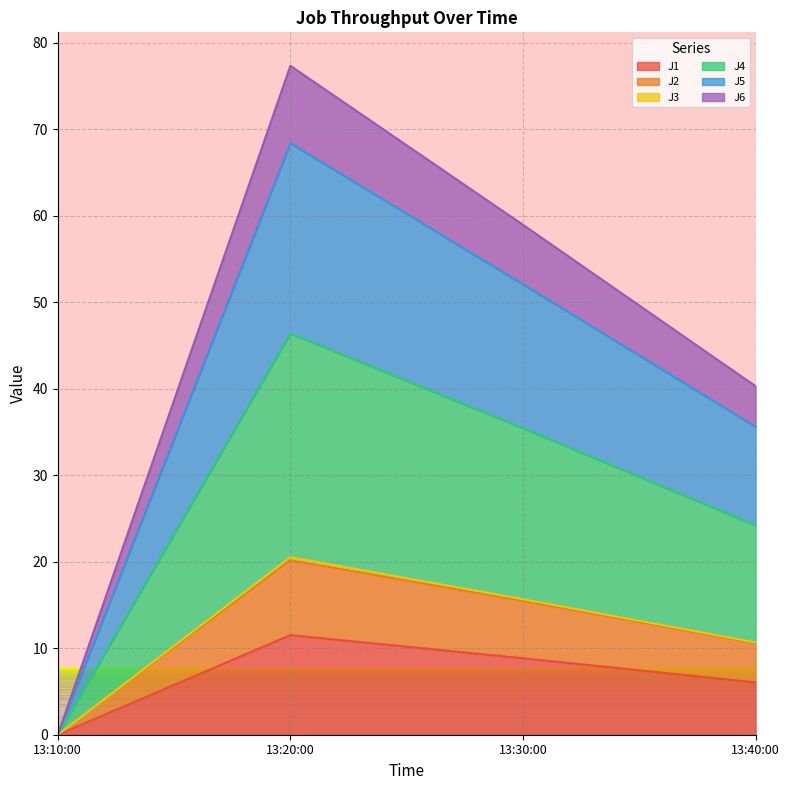

List the labels in order of J1 value, smallest first.

13:10:00, 13:40:00, 13:30:00, 13:20:00